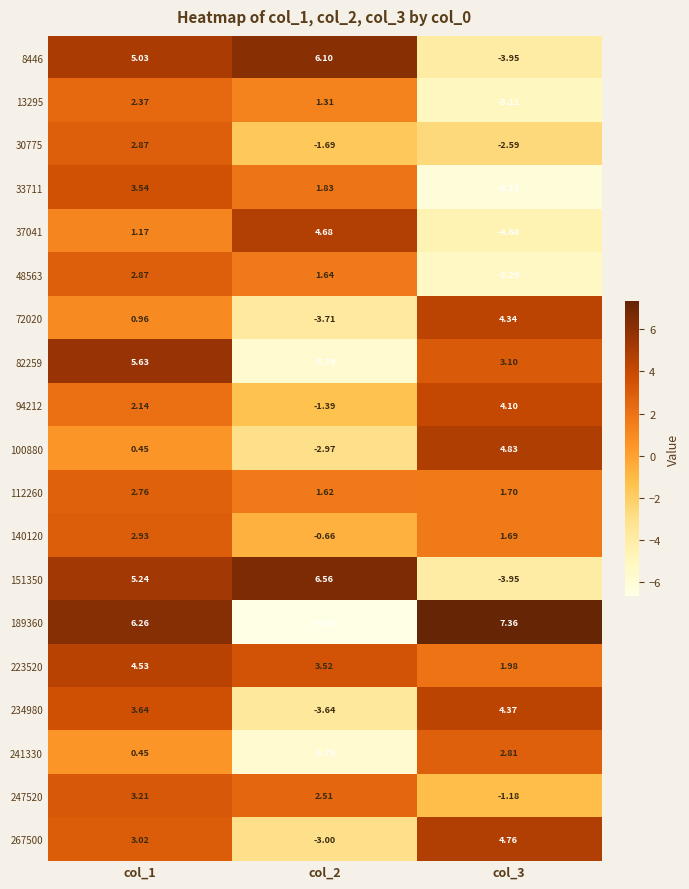

Which series has the largest range (max minus min)?

189360